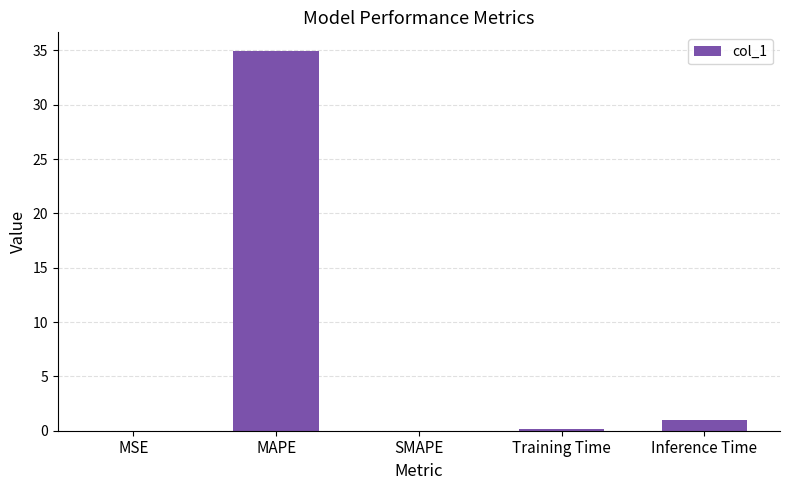

Which has a higher value, MAPE or MSE?

MAPE